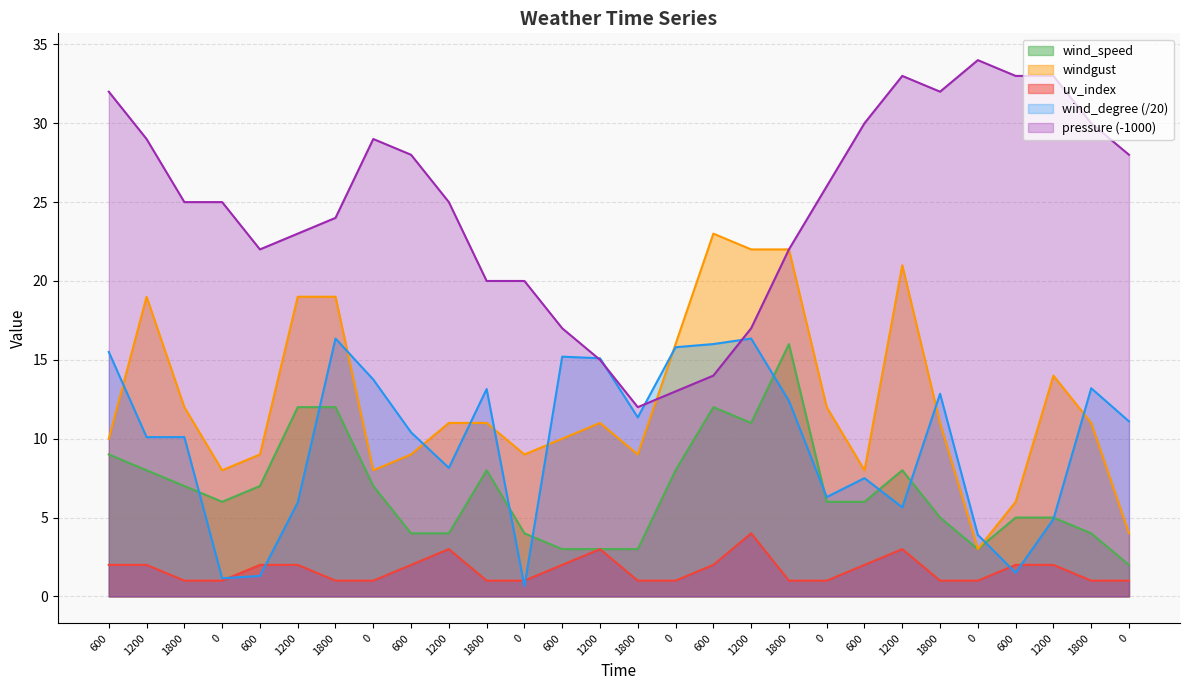

Reading left to right, what are all the values shown in this chart?

wind_speed: 9.0	8.0	7.0	6.0	7.0	12.0	12.0	7.0	4.0	4.0	8.0	4.0	3.0	3.0	3.0	8.0	12.0	11.0	16.0	6.0	6.0	8.0	5.0	3.0	5.0	5.0	4.0	2.0
wind_degree: 15.5	10.1	10.1	1.1	1.3	6.0	16.4	13.8	10.4	8.2	13.2	0.7	15.2	15.1	11.3	15.8	16.0	16.4	12.4	6.3	7.5	5.7	12.8	3.9	1.5	4.9	13.2	11.1
windgust: 10.0	19.0	12.0	8.0	9.0	19.0	19.0	8.0	9.0	11.0	11.0	9.0	10.0	11.0	9.0	16.0	23.0	22.0	22.0	12.0	8.0	21.0	11.0	3.0	6.0	14.0	11.0	4.0
pressure: 32.0	29.0	25.0	25.0	22.0	23.0	24.0	29.0	28.0	25.0	20.0	20.0	17.0	15.0	12.0	13.0	14.0	17.0	22.0	26.0	30.0	33.0	32.0	34.0	33.0	33.0	30.0	28.0
uv_index: 2.0	2.0	1.0	1.0	2.0	2.0	1.0	1.0	2.0	3.0	1.0	1.0	2.0	3.0	1.0	1.0	2.0	4.0	1.0	1.0	2.0	3.0	1.0	1.0	2.0	2.0	1.0	1.0